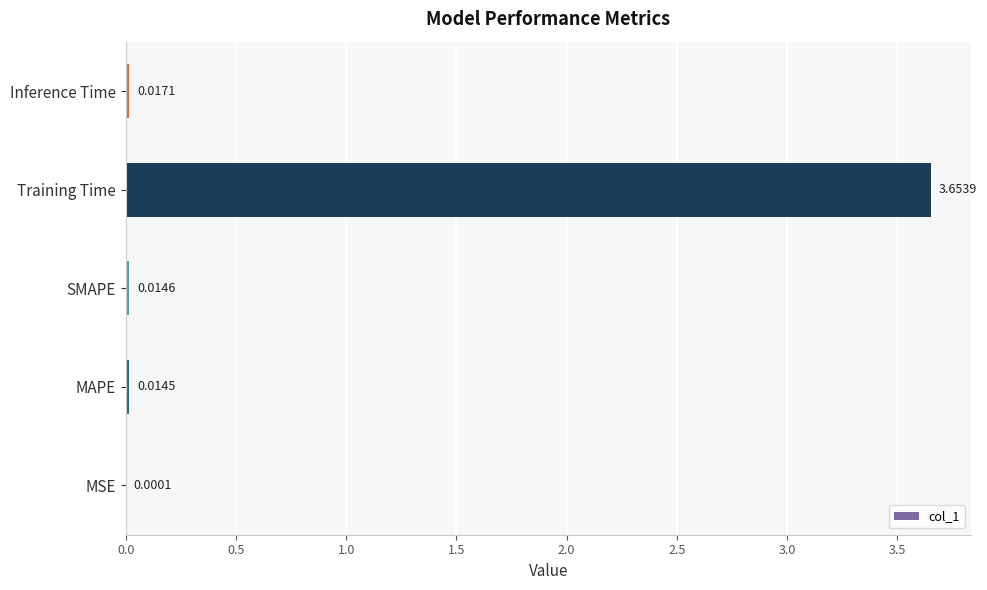

At which label is the value closest to 1?

Inference Time